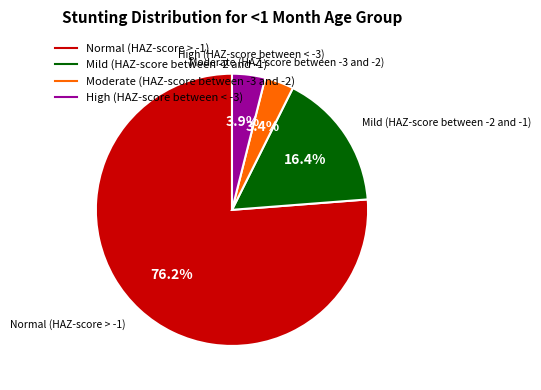

To the nearest percent, what is the difference between the Mild (HAZ-score between -2 and -1) and Normal (HAZ-score > -1) slice percentages?

60%